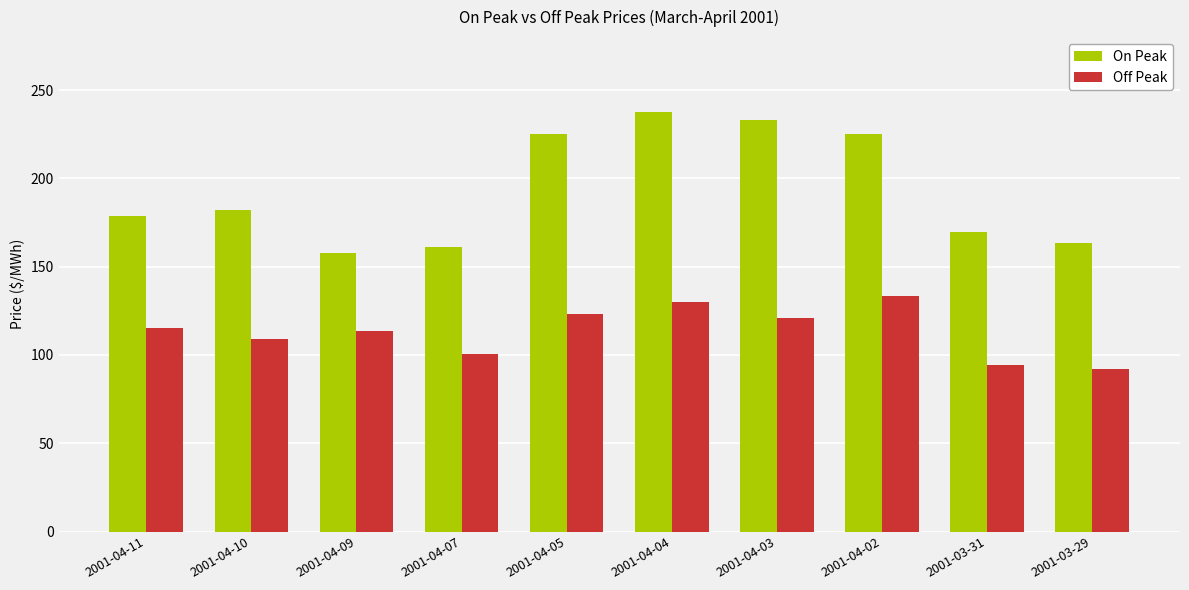

At how many categories does at least one series exceed 220?

4